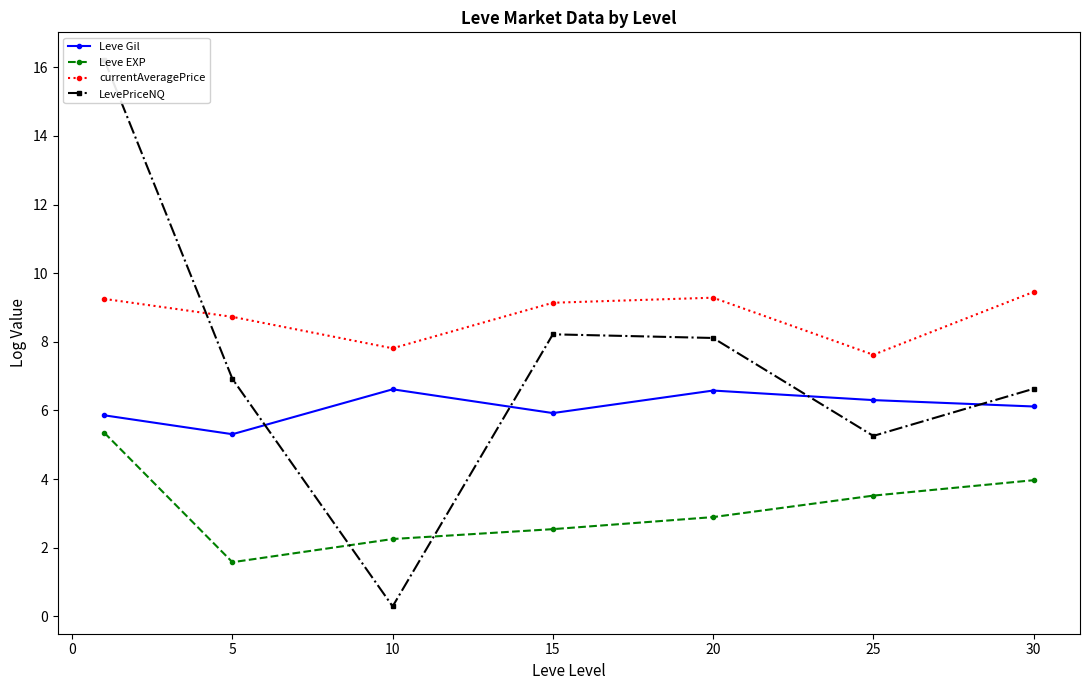

Which category has the lowest value in the Leve EXP series?

5